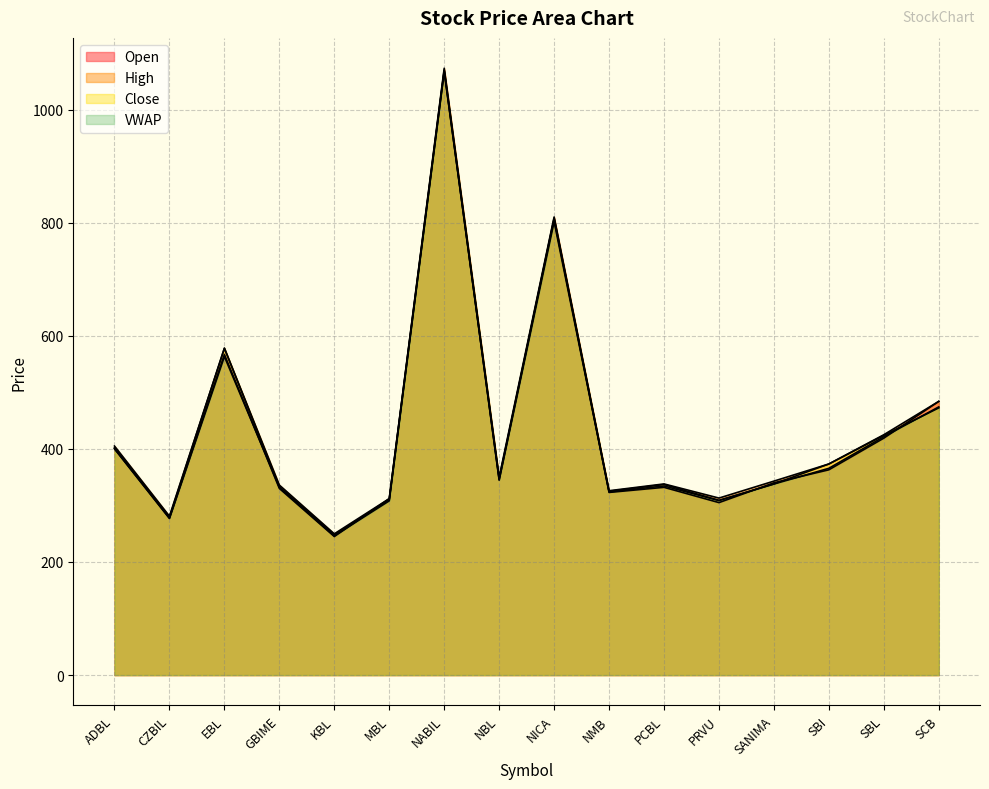

In Close, how many points are lower than both neighbors (excluding endpoints)?

5